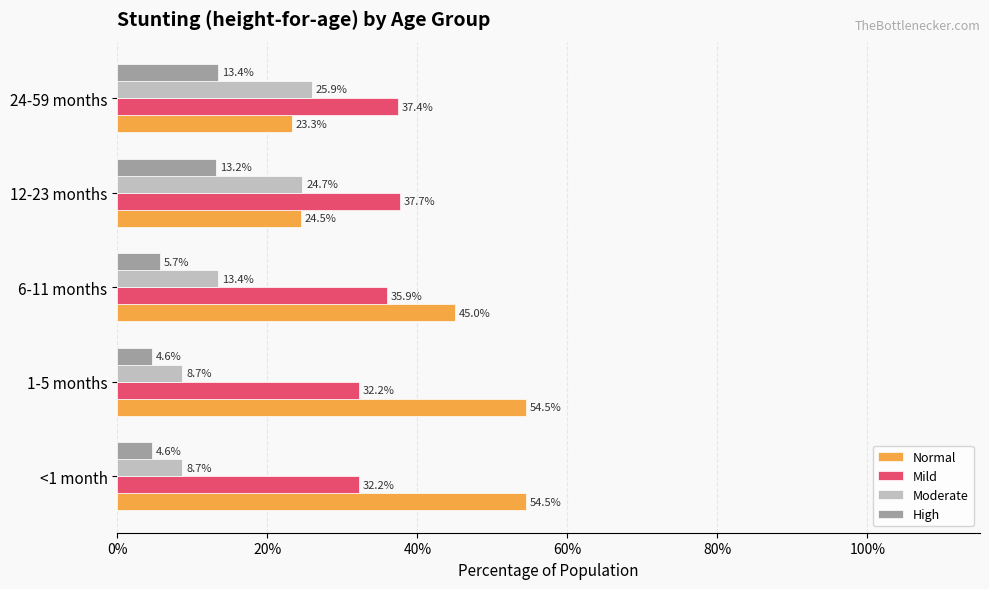

What are all the series names shown in the legend?

Normal, Mild, Moderate, High